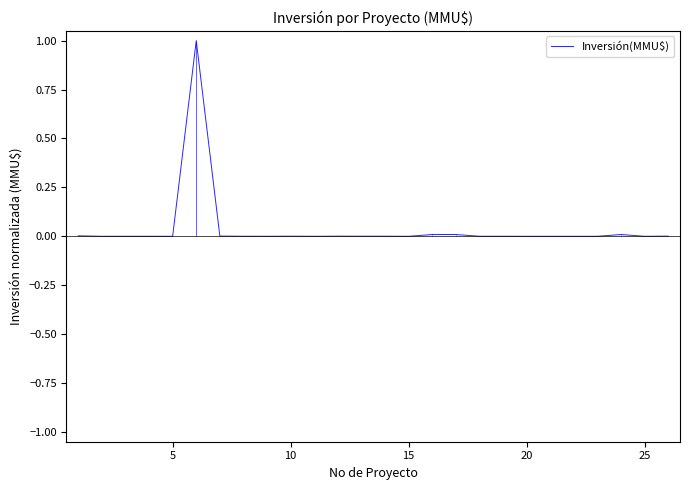

How many points are lower than both their immediate neighbors (excluding endpoints)?

5